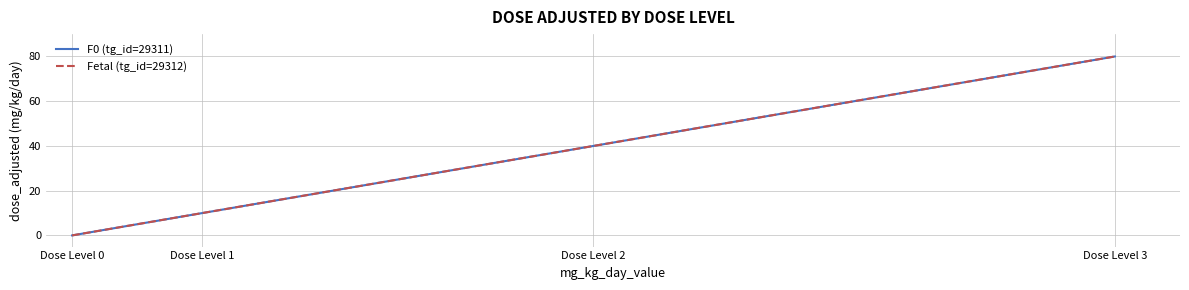

Reading left to right, what are all the values shown in this chart?

F0 (tg_id=29311): 0	10	40	80
Fetal (tg_id=29312): 0	10	40	80